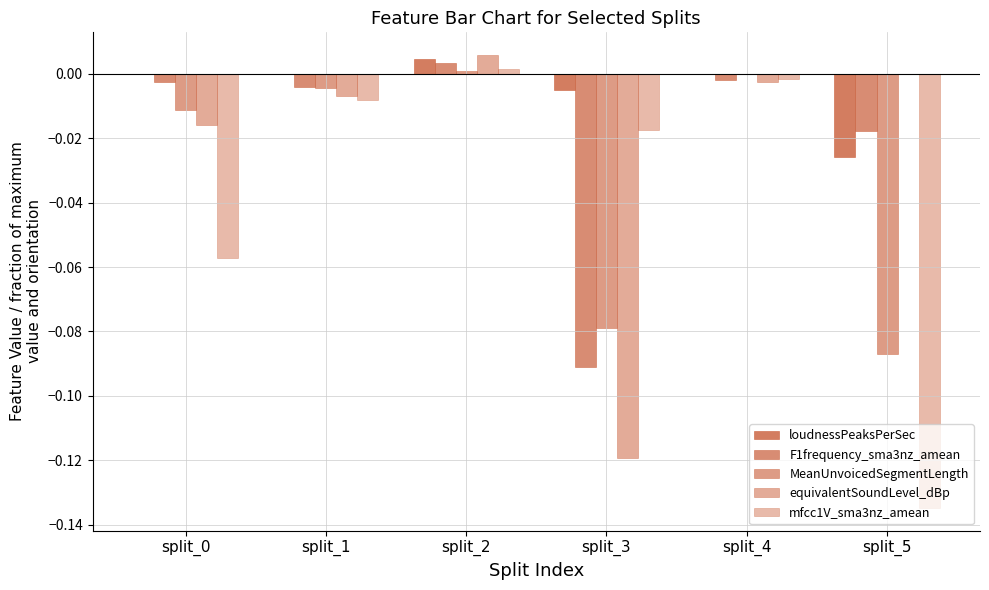

Which series has the widest spread of values?

mfcc1V_sma3nz_amean